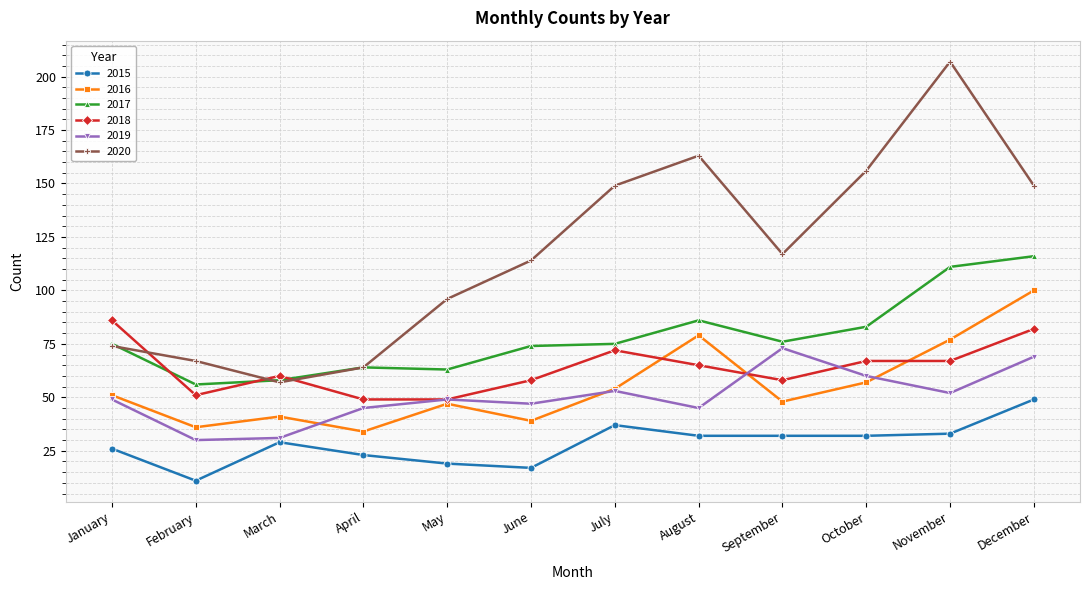

What are all the series names shown in the legend?

2015, 2016, 2017, 2018, 2019, 2020